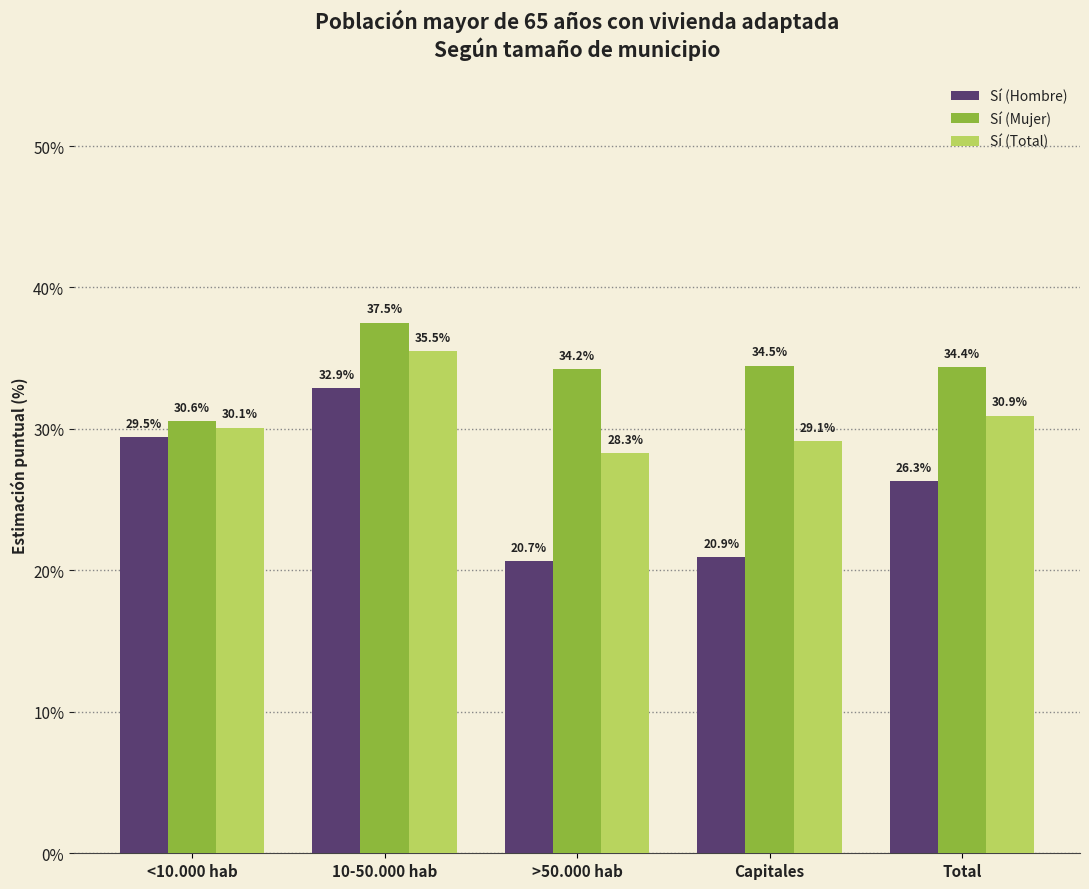

What are all the series names shown in the legend?

Sí (Hombre), Sí (Mujer), Sí (Total)